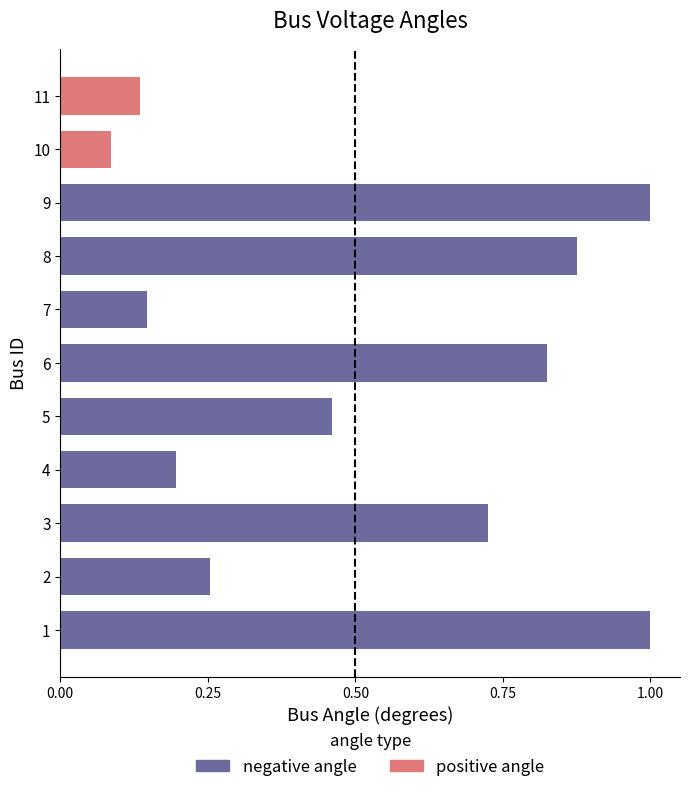

Rank the series by their maximum value, from highest to lowest.

negative angle, positive angle